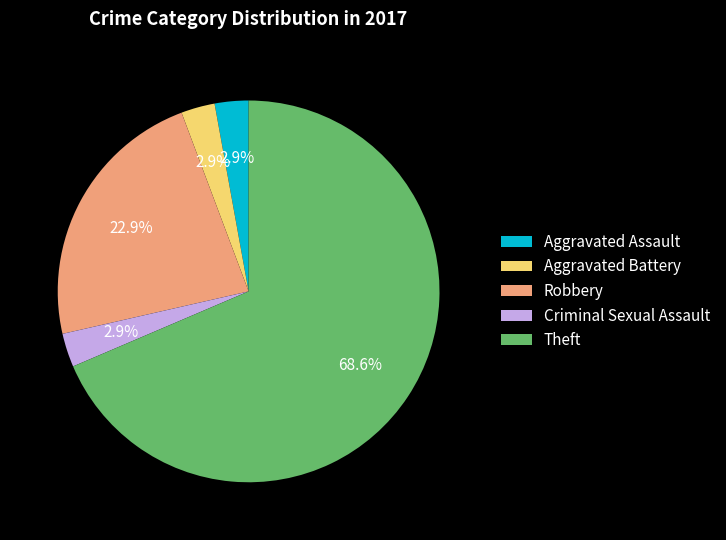

What is the largest slice in the pie chart?

Theft